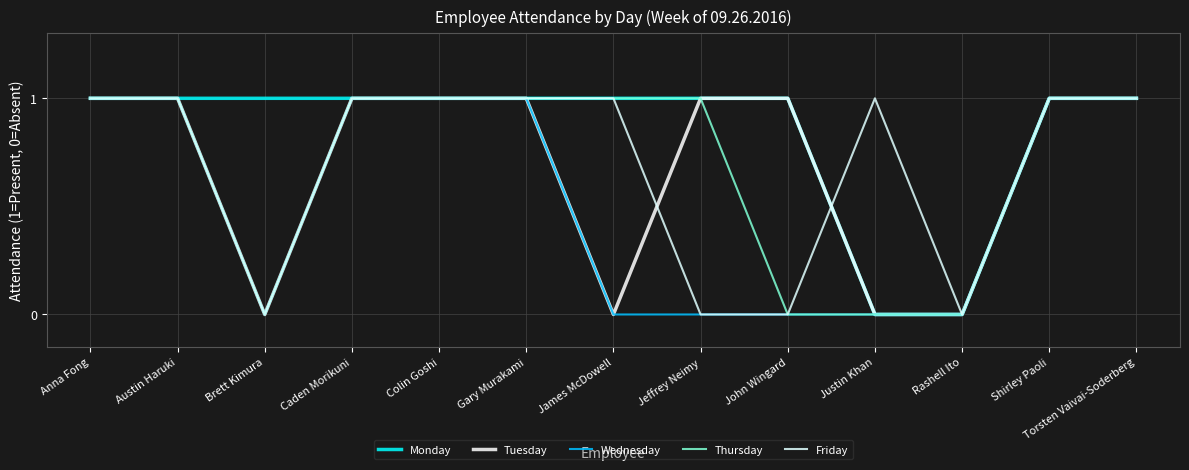

At which category does Friday reach its first local peak?

Justin Khan